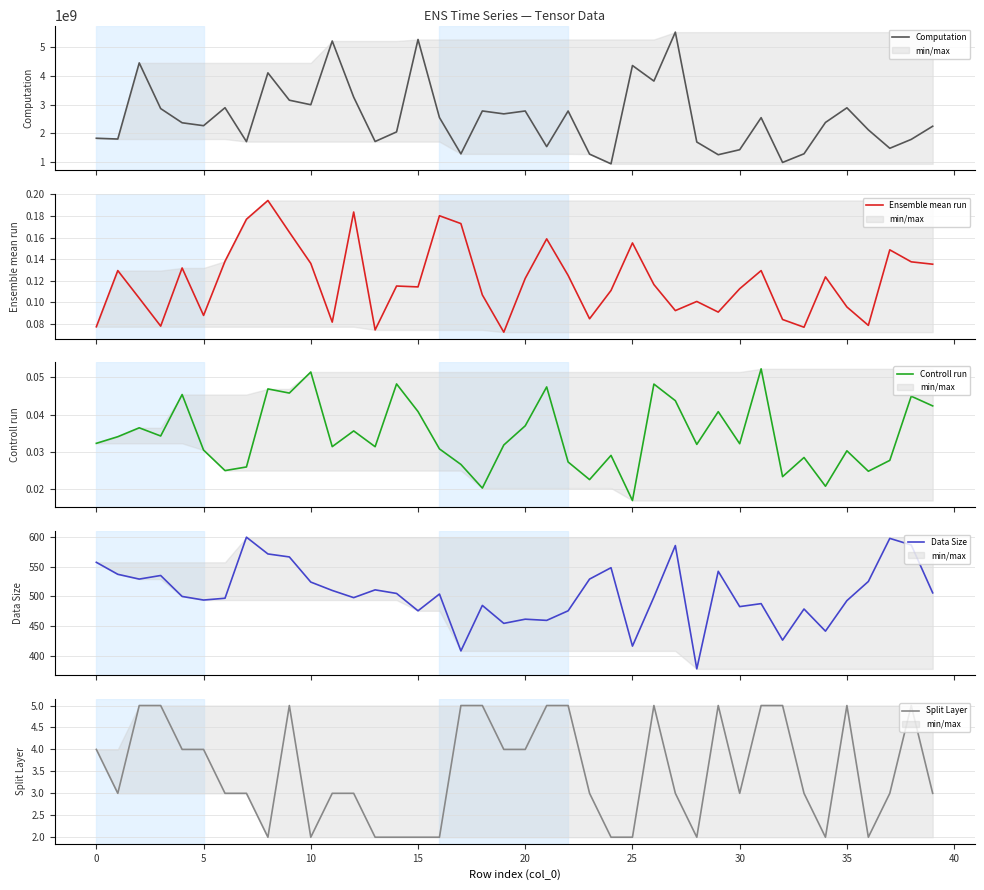

What is the average value of the Ensemble mean run series?

0.1